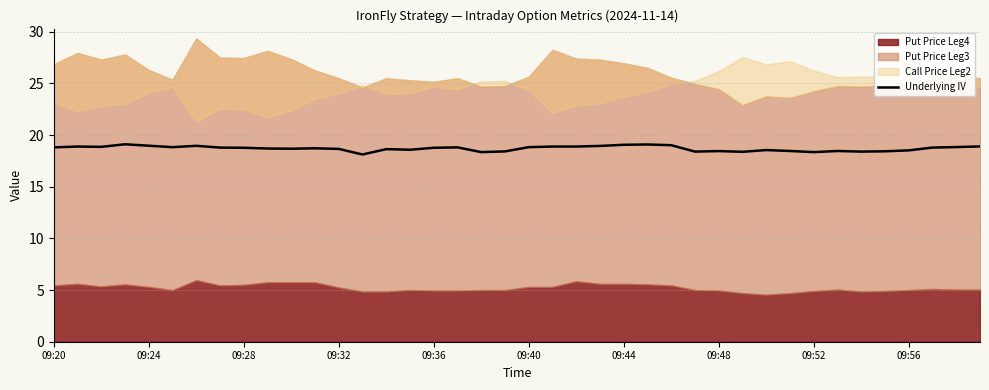

The value of Underlying IV at 09:20 is 18.8. True or false?

True